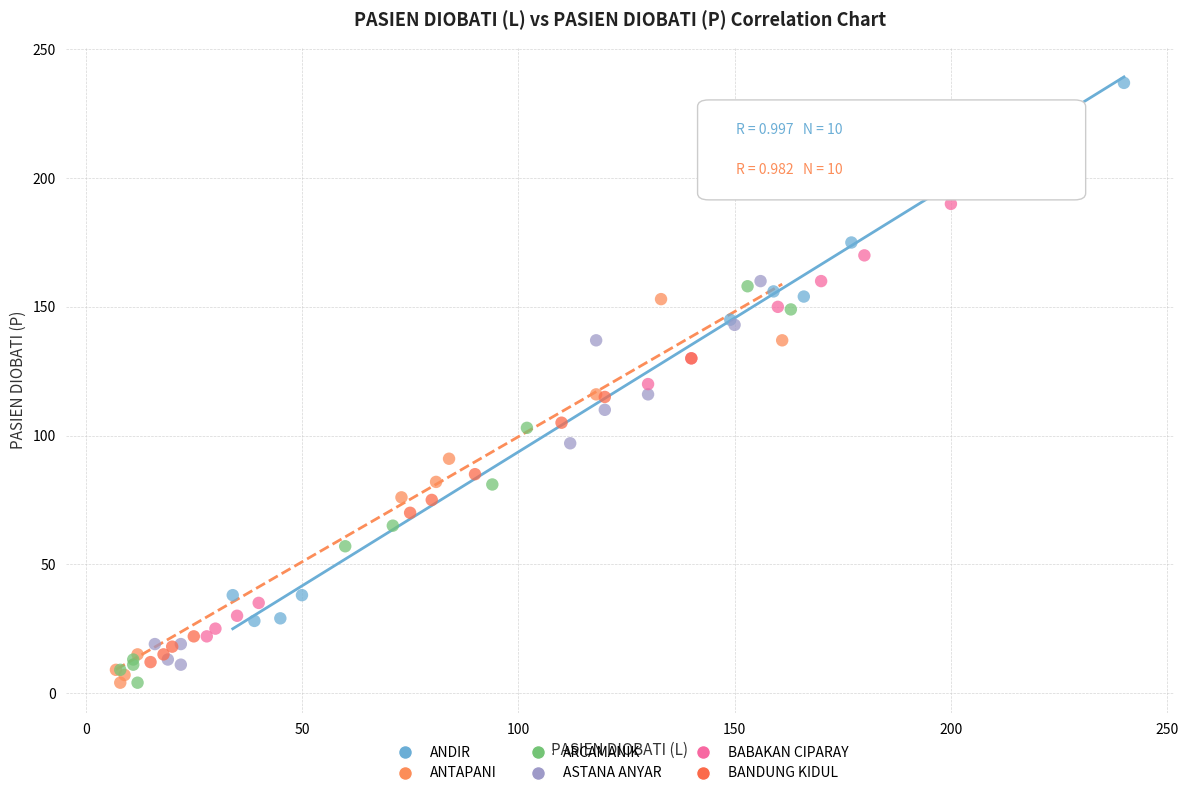

What are all the series names shown in the legend?

ANDIR, ANTAPANI, ARCAMANIK, ASTANA ANYAR, BABAKAN CIPARAY, BANDUNG KIDUL